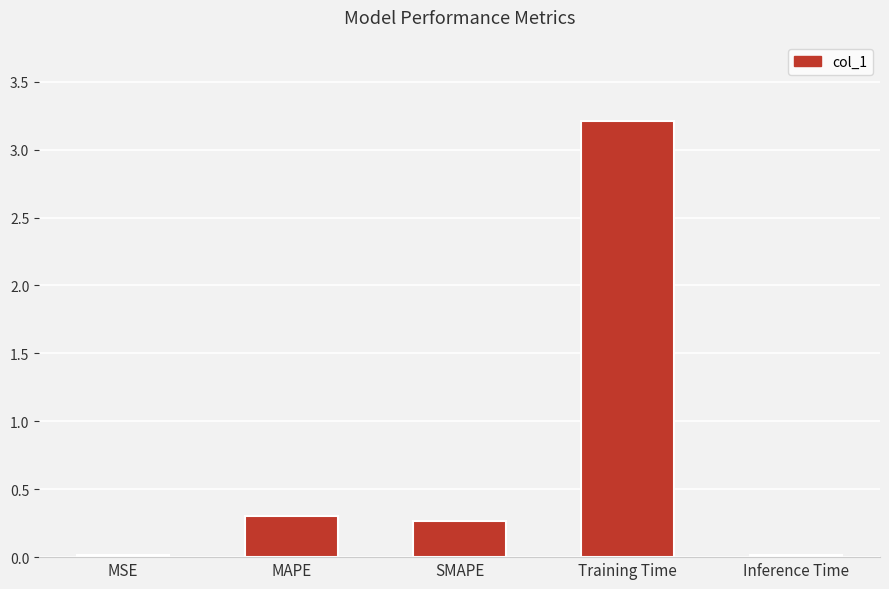

Does the chart contain stacked bars?

No